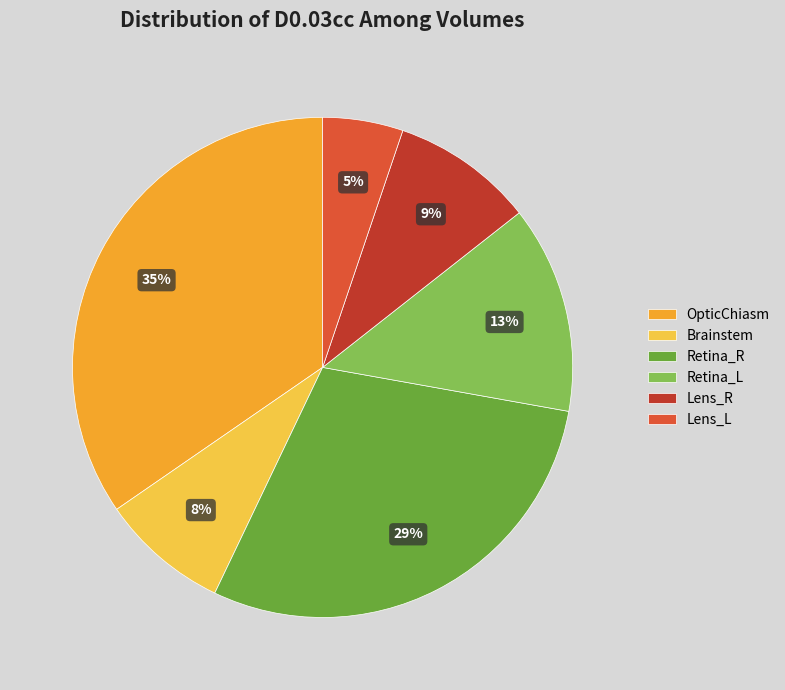

True or false: Retina_L accounts for 13% of the total.

True